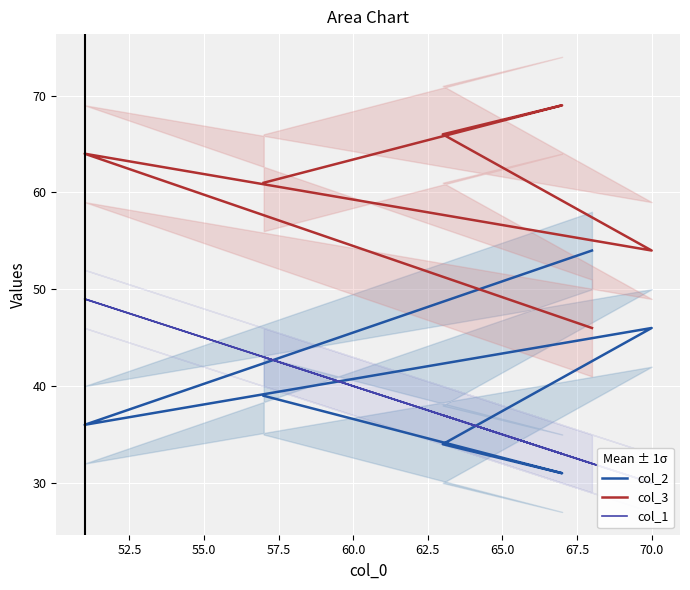

After their last crossing, which series has the higher values: col_3 or col_2?

col_3